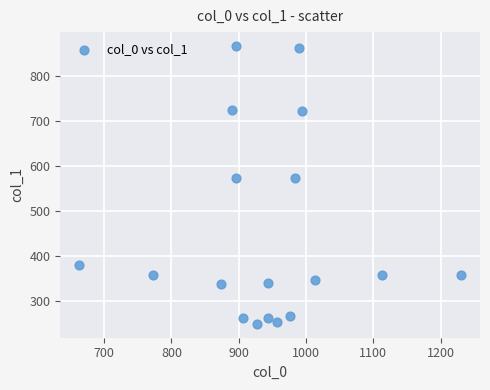

What is the range of X values (max minus min)?

566.7